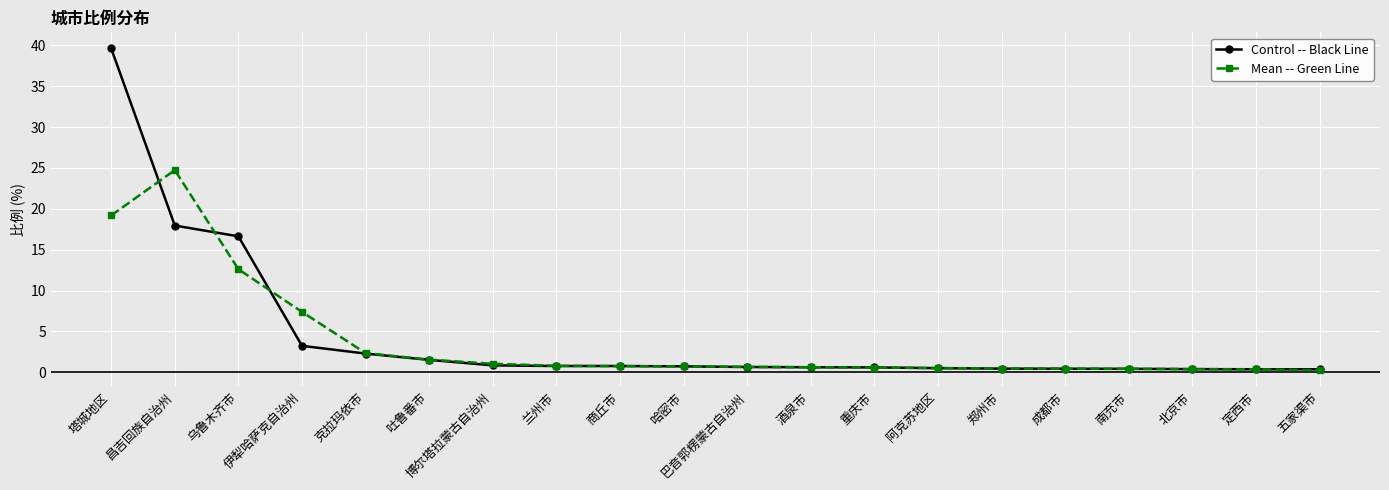

What is the difference between the second highest and second lowest values in the Control -- Black Line series?

17.6